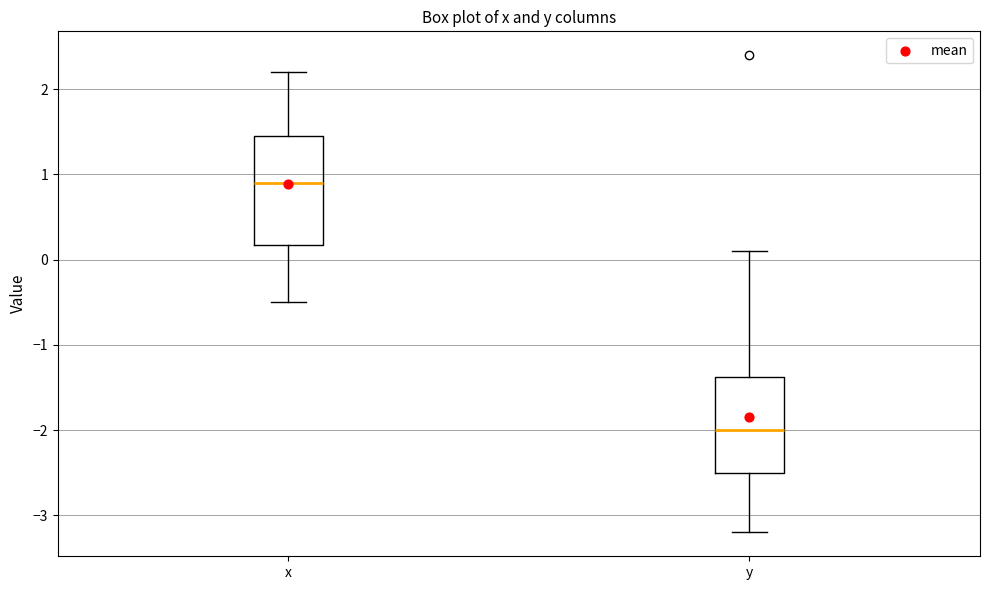

Reading left to right, read every box against the y-axis: the position of its median line, the range the box covers, and the ends of its whiskers. The values are not printed on the chart, so give them approximately, as read against the axis.

x: median 0.9, box 0.2 to 1.5, whiskers -0.5 to 2.2
y: median -2.0, box -2.5 to -1.4, whiskers -3.2 to 0.1